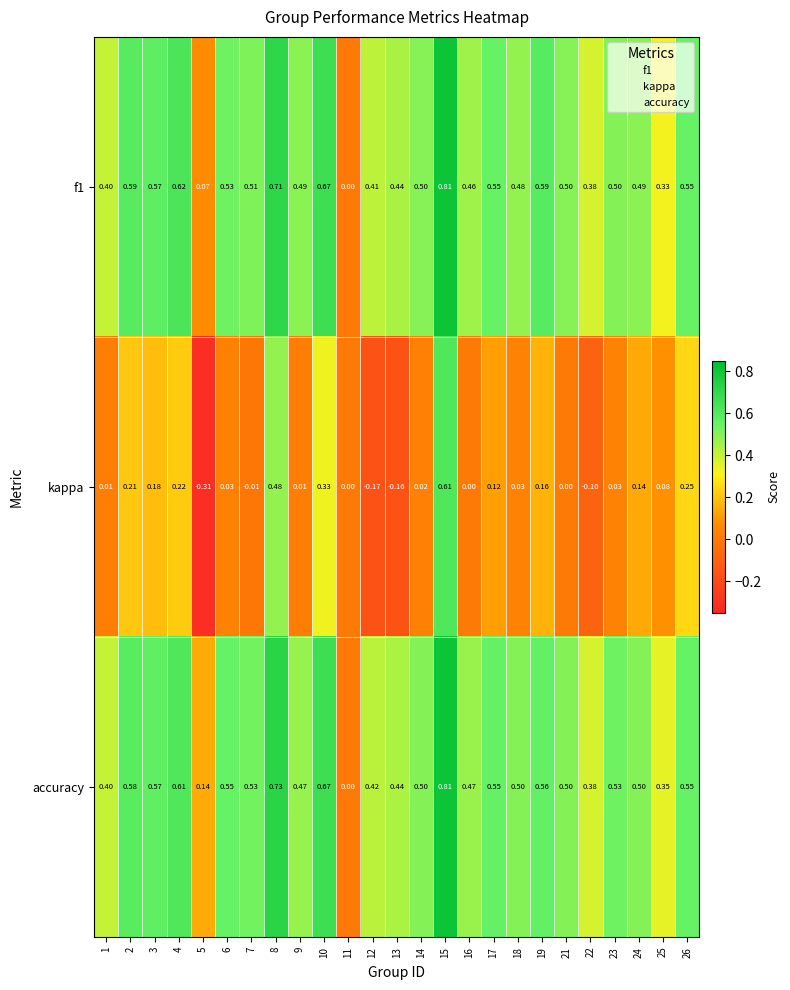

Is the value of kappa at 10 greater than the value of f1 at 10?

No